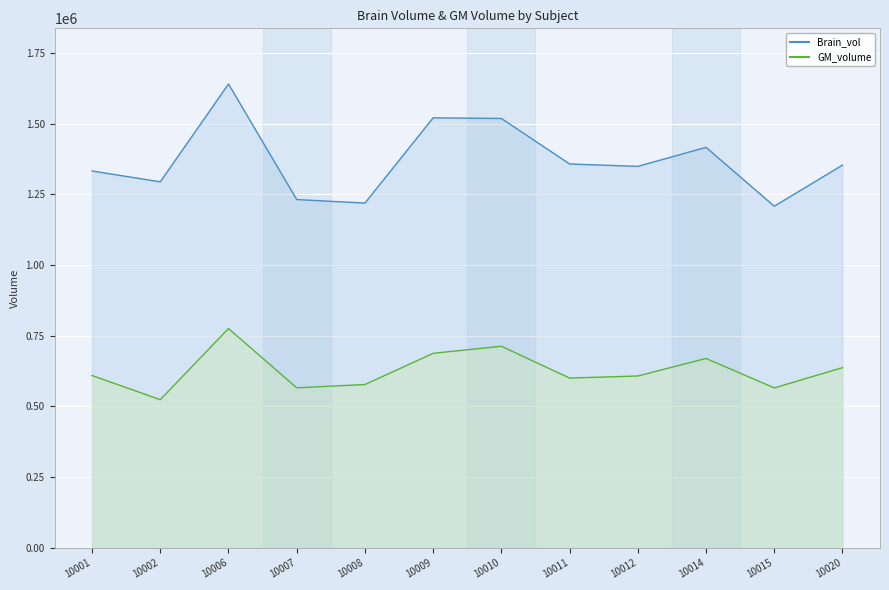

Reading right to left, what are all the values shown in this chart?

Brain_vol: 1353642.2	1208304.8	1416425.0	1349278.1	1357662.1	1518613.8	1520920.1	1219393.1	1231871.0	1640530.6	1294578.1	1332892.2
GM_volume: 637292.6	565717.8	669857.7	607823.3	600554.1	713035.4	688057.7	577649.3	566099.2	775708.3	524122.1	609550.4